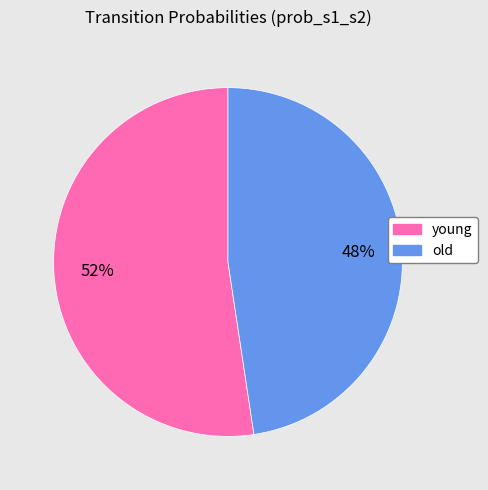

To the nearest percent, what portion does old represent?

48%